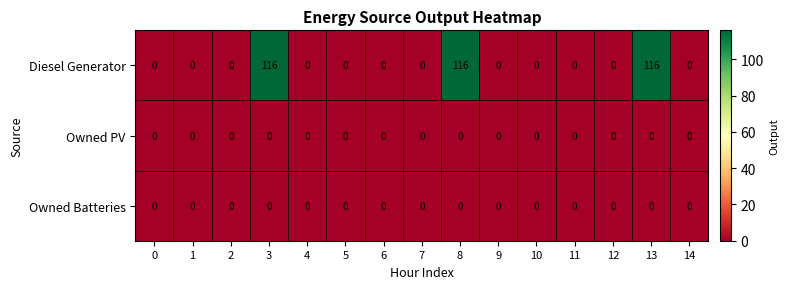

Which series has the largest total across all categories?

Diesel Generator